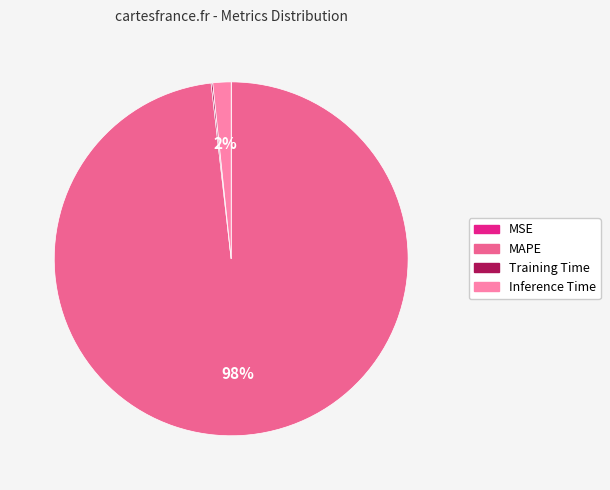

Is there a majority slice in this chart?

Yes